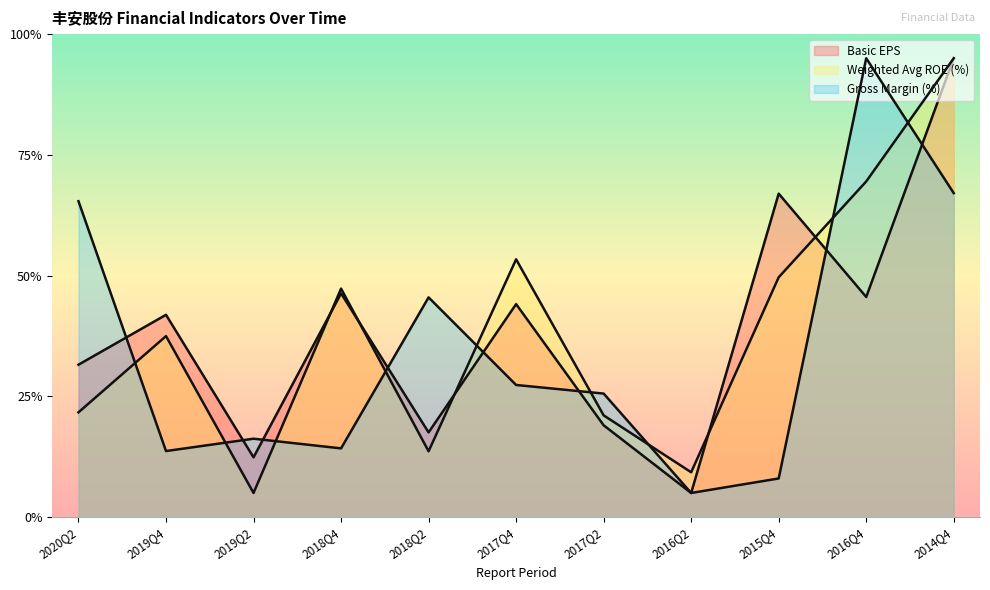

What is the sum of the XSMLL values at 2015Q4 and 2014Q4?

30.0